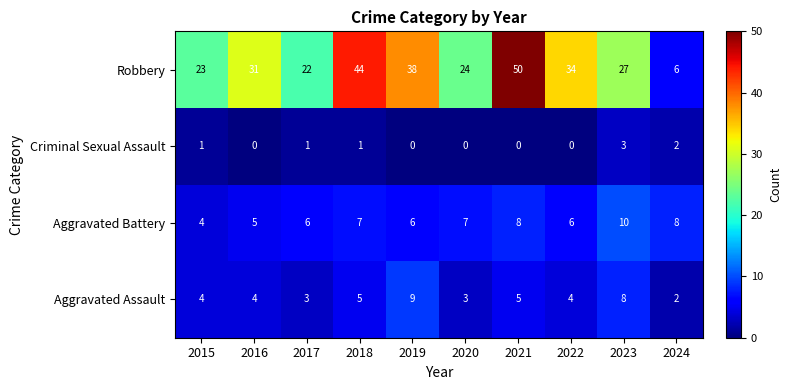

At which label does Robbery reach its peak?

2021